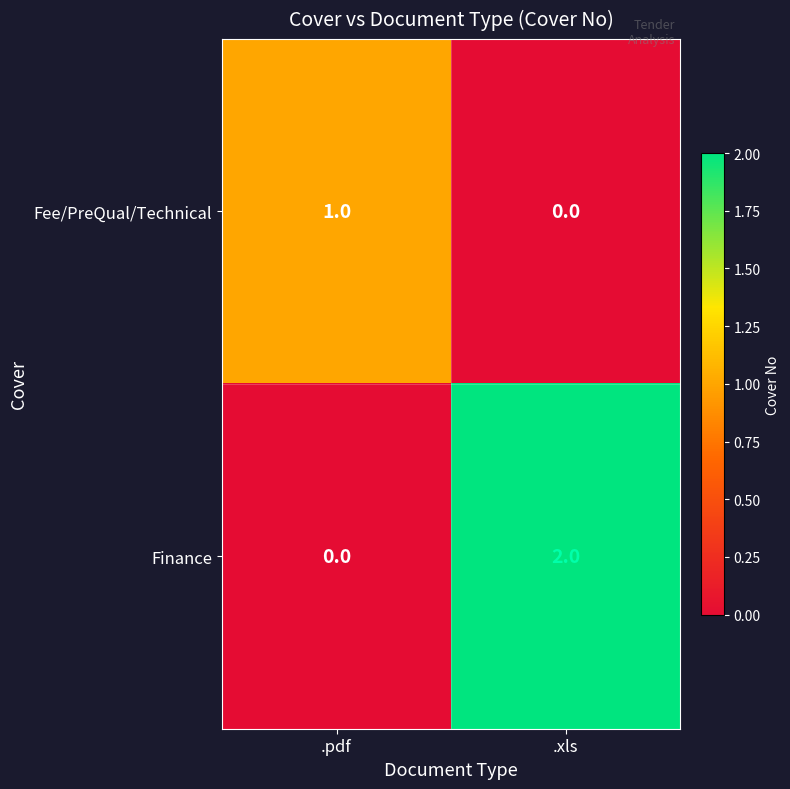

Which series has the widest spread of values?

Finance